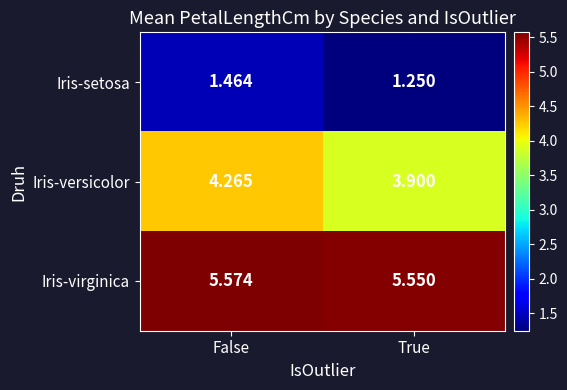

Between False and True, which series saw the biggest shift?

Iris-versicolor